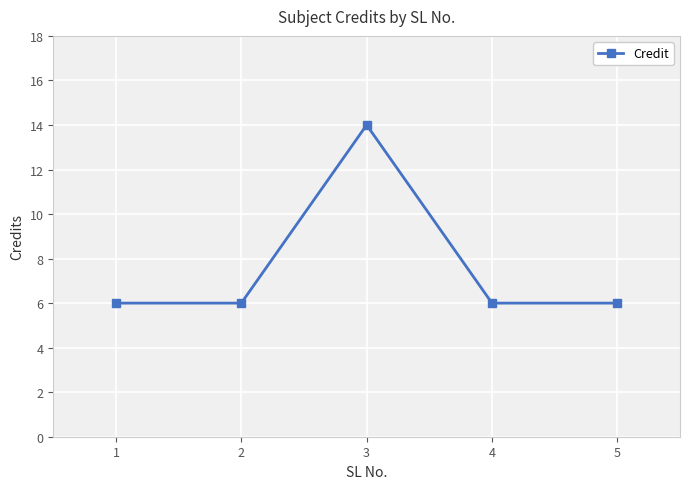

How many lines are shown in the chart?

1